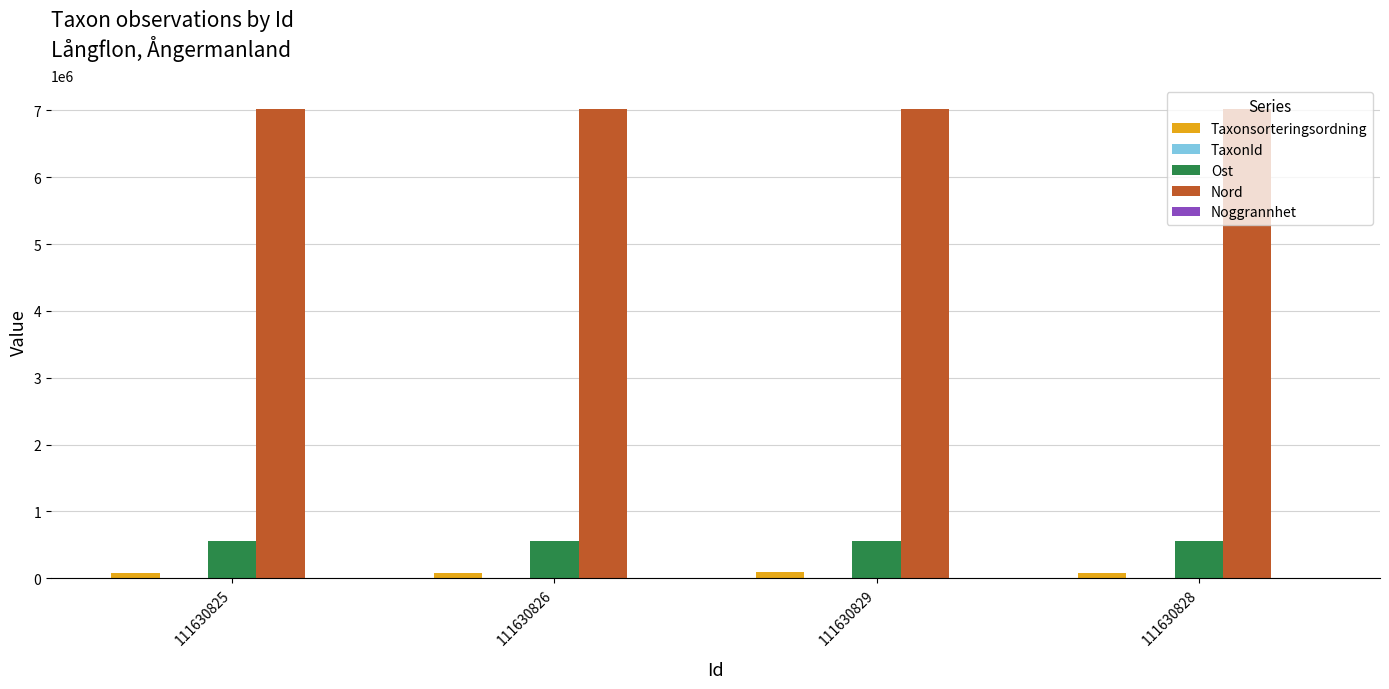

Is the value of Ost at 111630828 greater than the value of Nord at 111630828?

No